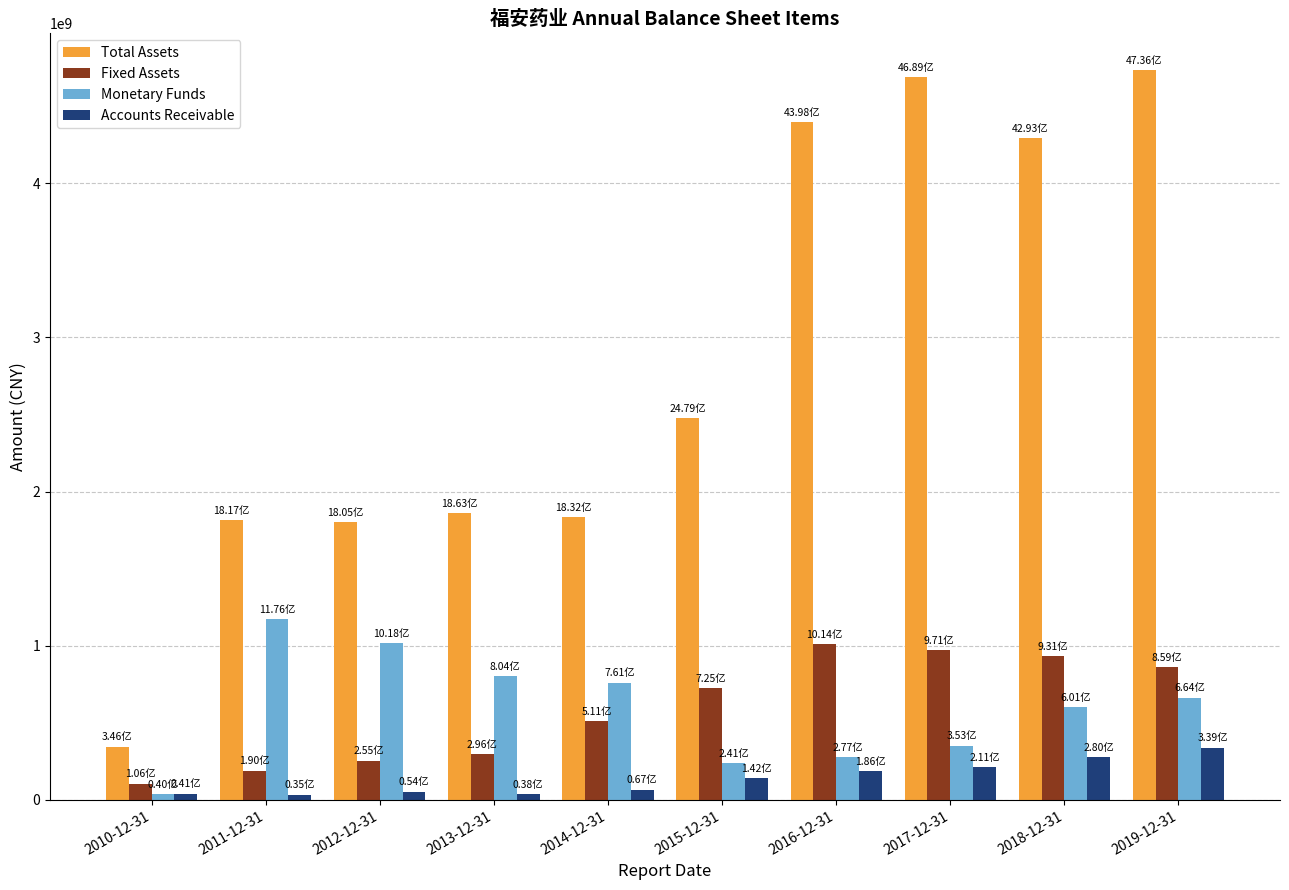

Which series has the largest range (max minus min)?

Total Assets